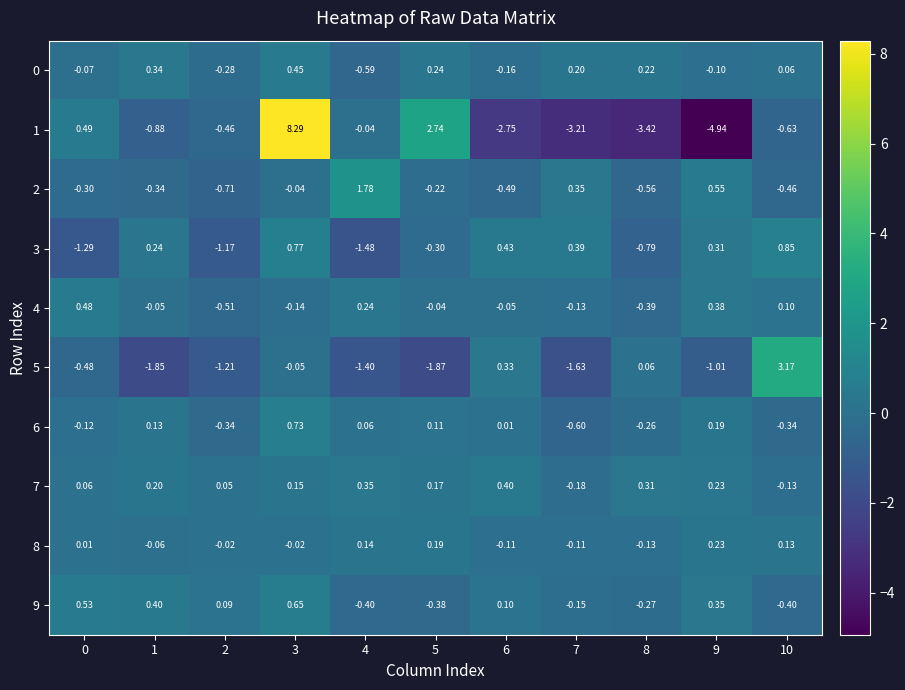

How many data points in 1 are above 0?

3